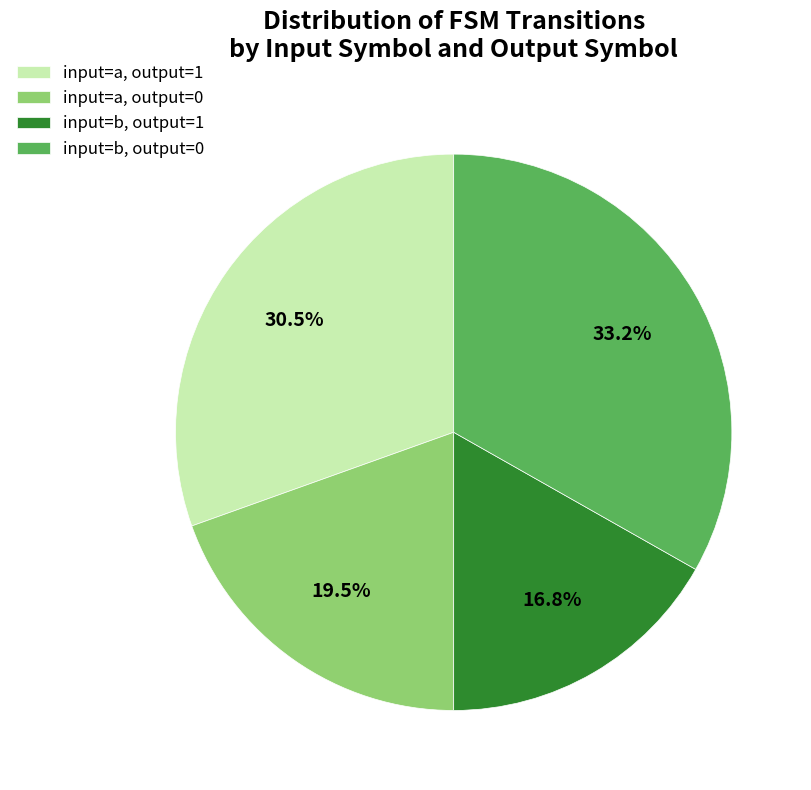

Does any single category account for the majority?

No